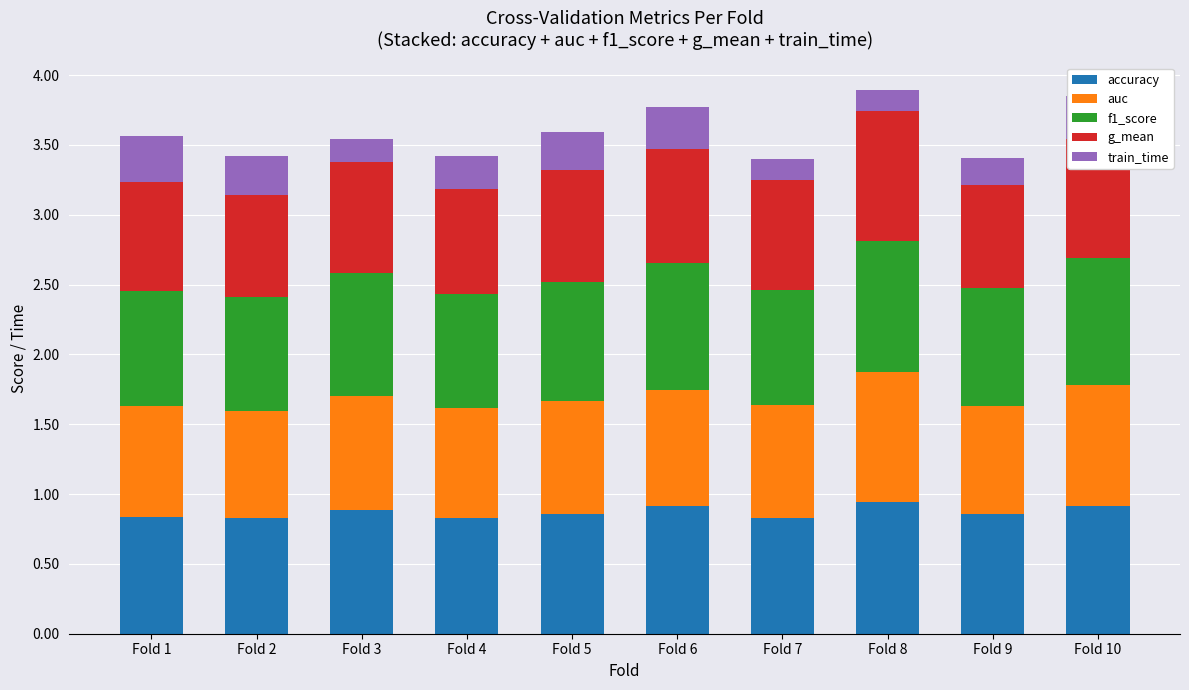

What is the total value across all series at Fold 9?

3.4